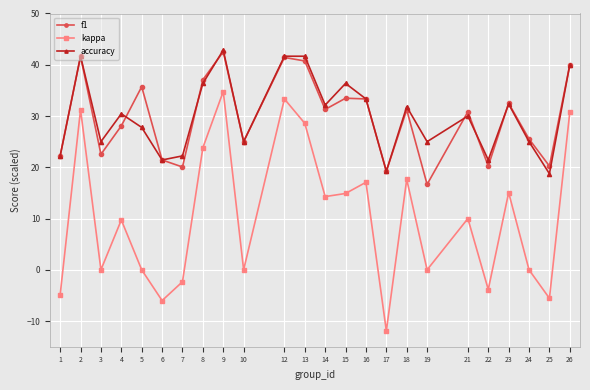

At which category does the chart reach its minimum across all series?

17